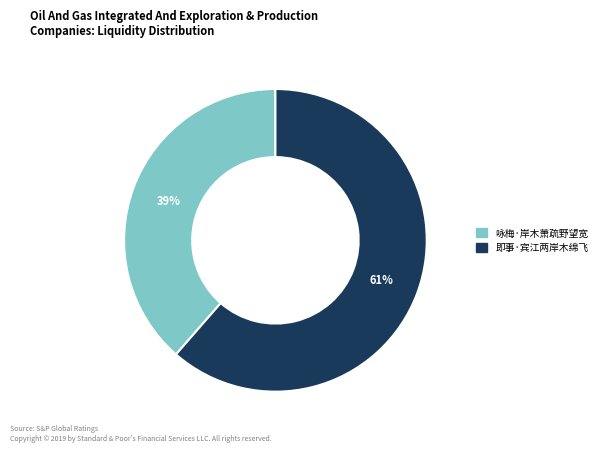

Which has a higher value, 咏梅·岸木萧疏野望宽 or 即事·宾江两岸木绵飞?

即事·宾江两岸木绵飞